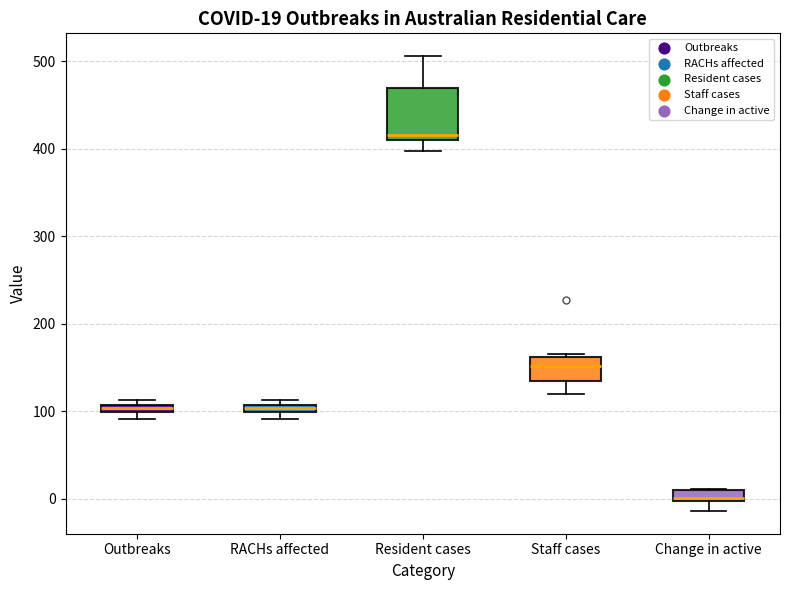

Which box has the highest median line?

Resident cases